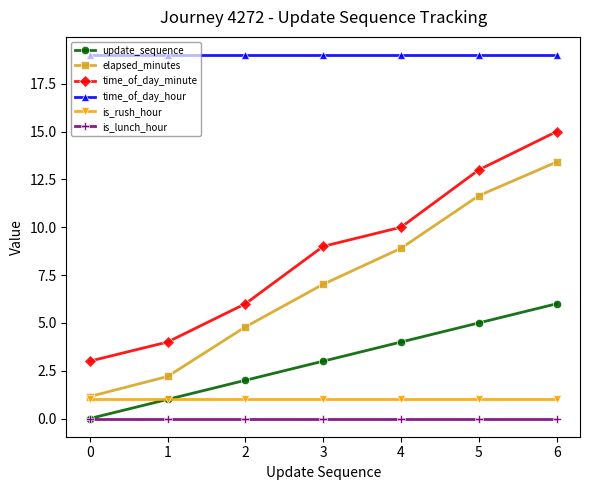

Is it true that update_sequence equals 3.0 at 3?

True